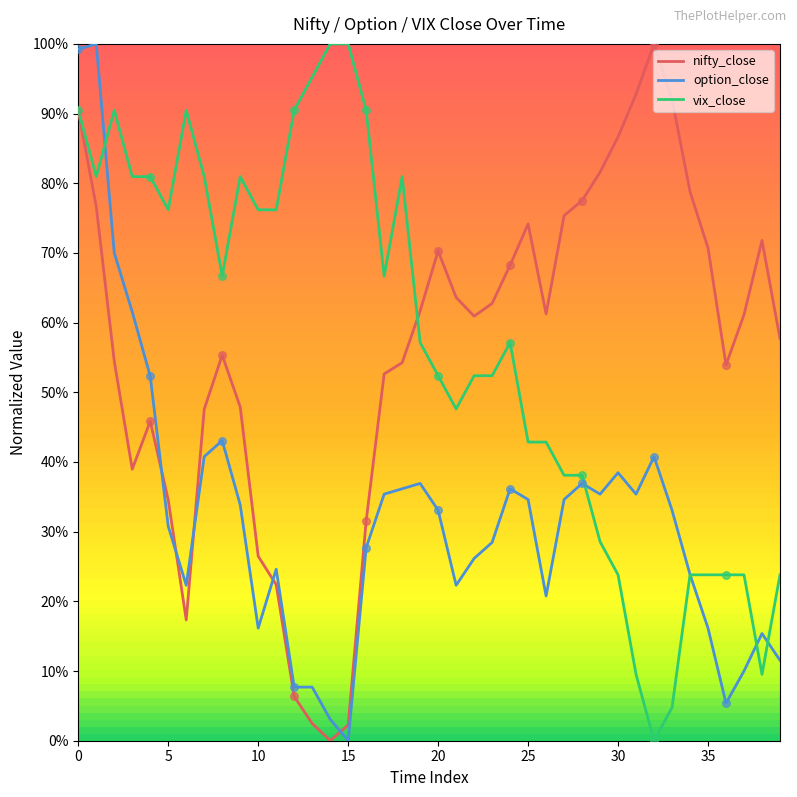

At how many categories does at least one series exceed 0?

40